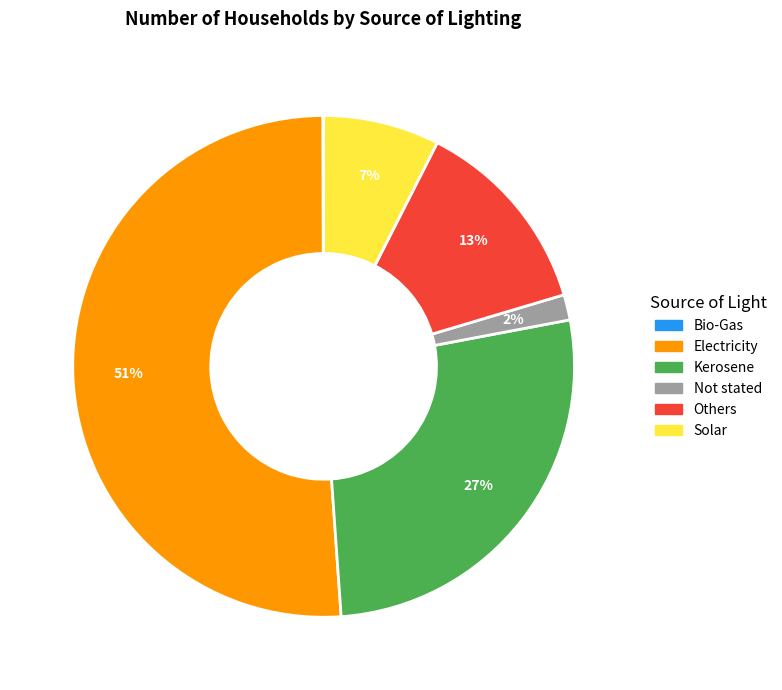

The Electricity slice represents 51% of the pie. True or false?

True